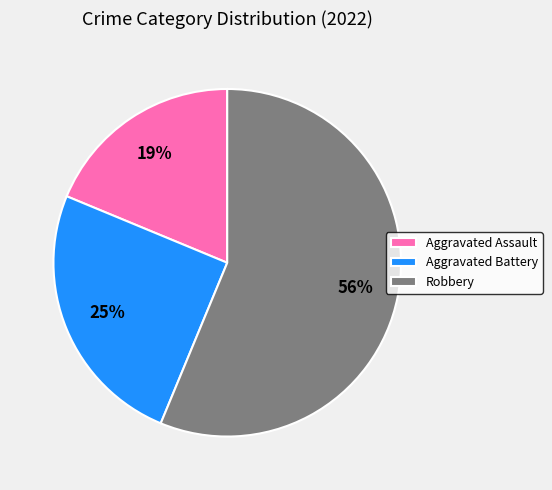

How many slices are in this pie chart?

3